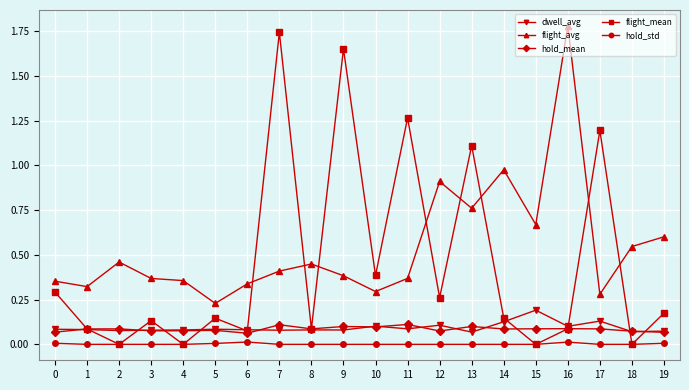

Is the value of dwell_avg at 12 greater than the value of hold_mean at 12?

Yes